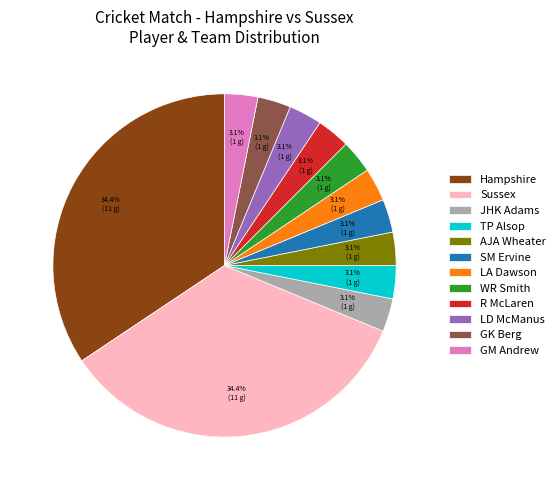

Is there a majority slice in this chart?

No